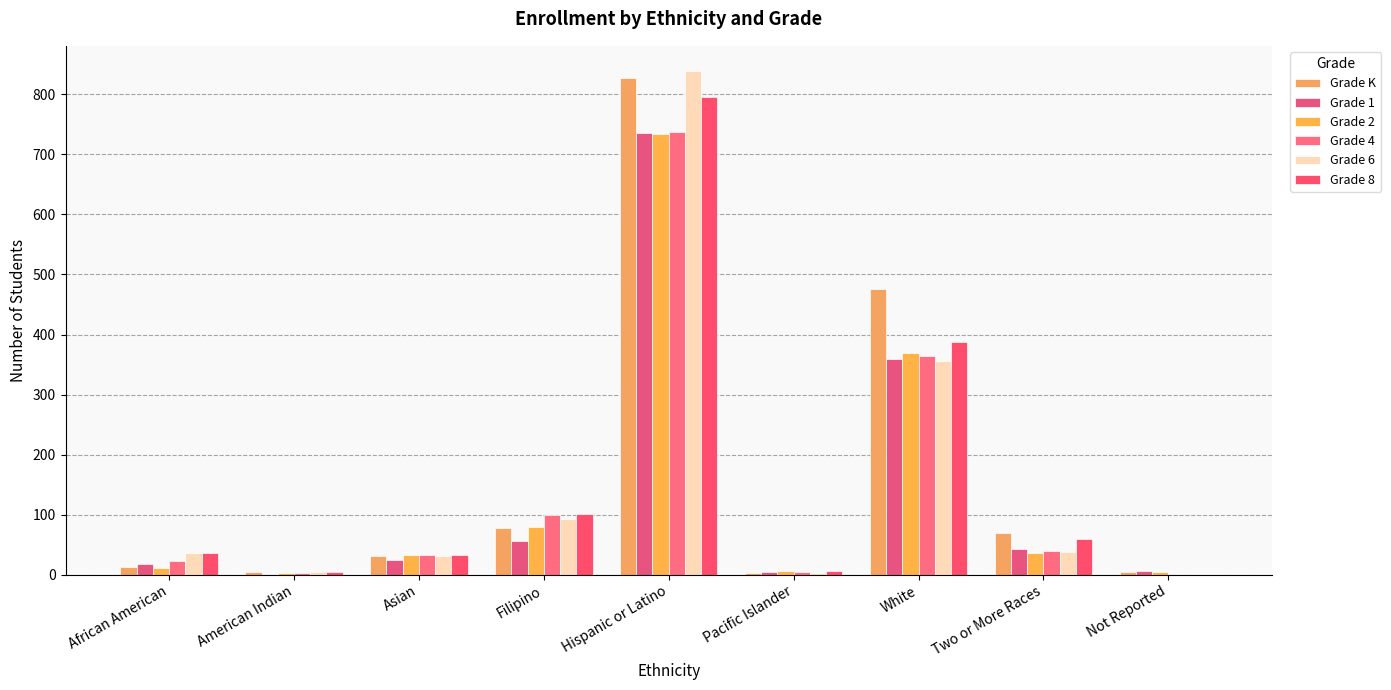

The Grade 8 series shows 6 at Pacific Islander. True or false?

True